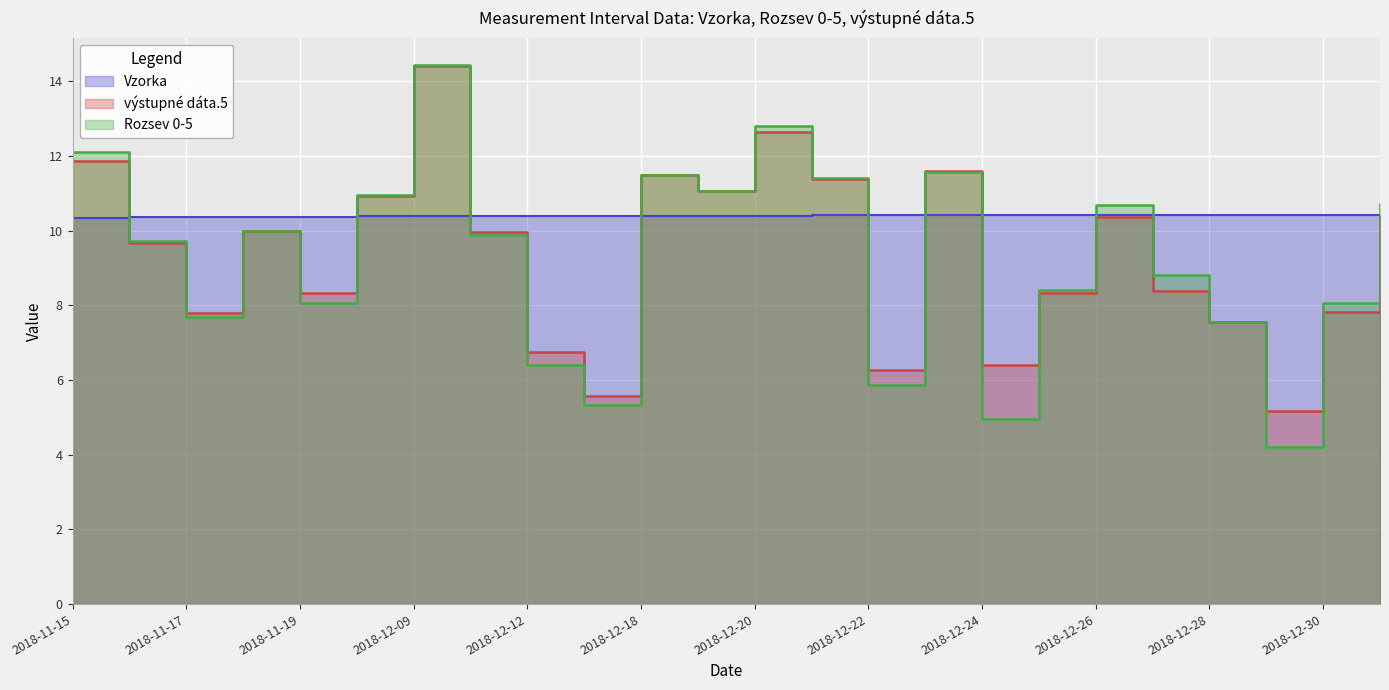

What is the value of the výstupné dáta.5 point at the 24th from the left?

10.4